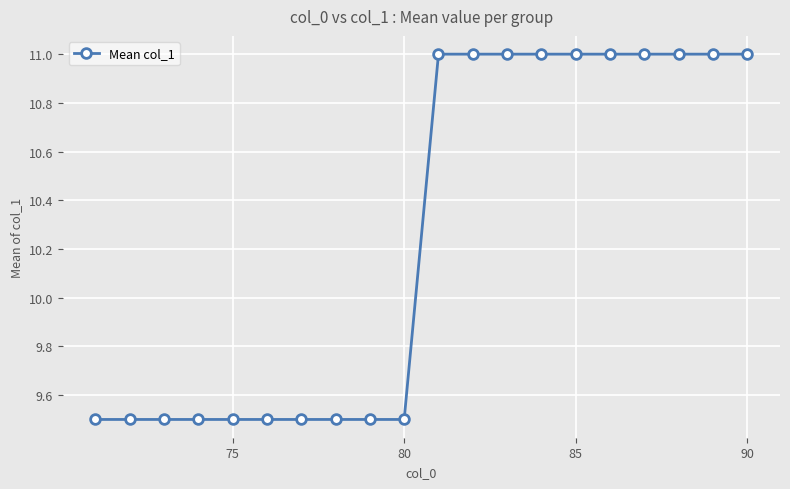

Does the chart have visible grid lines?

Yes